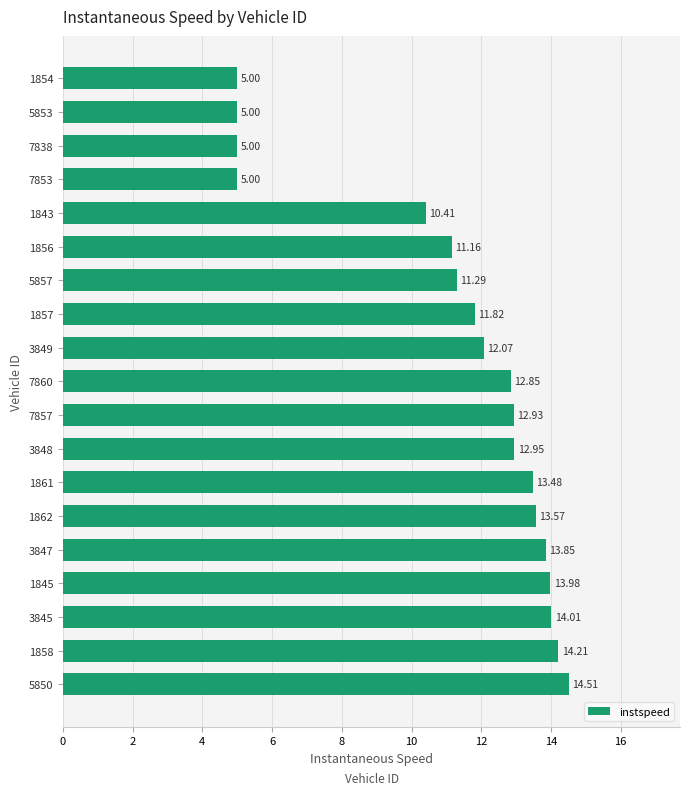

What is the maximum value shown in the chart?

14.5